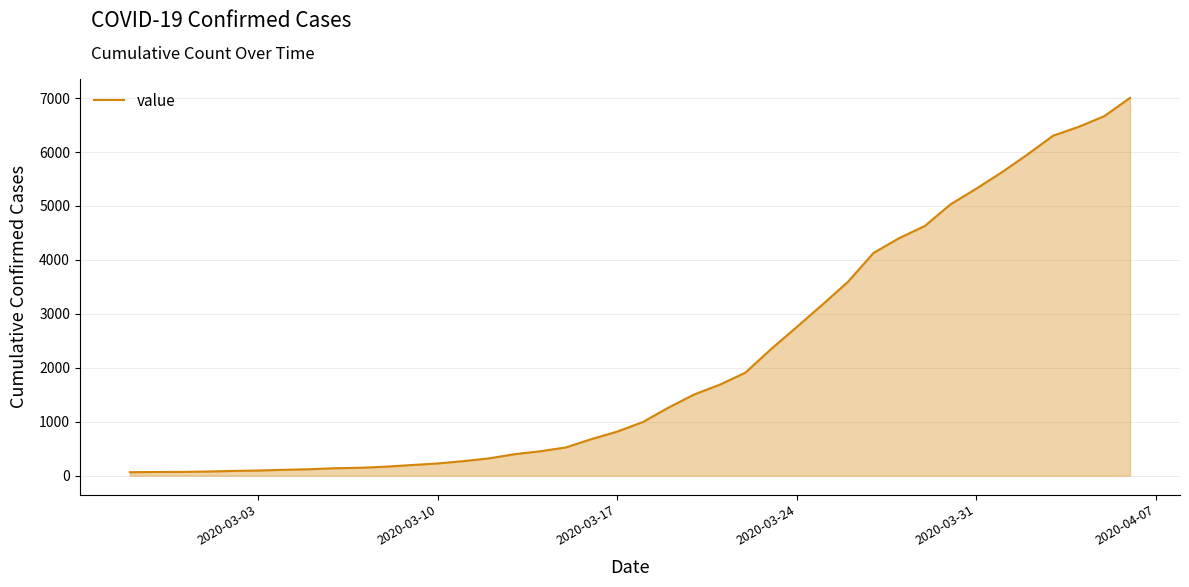

How many lines are shown in the chart?

1